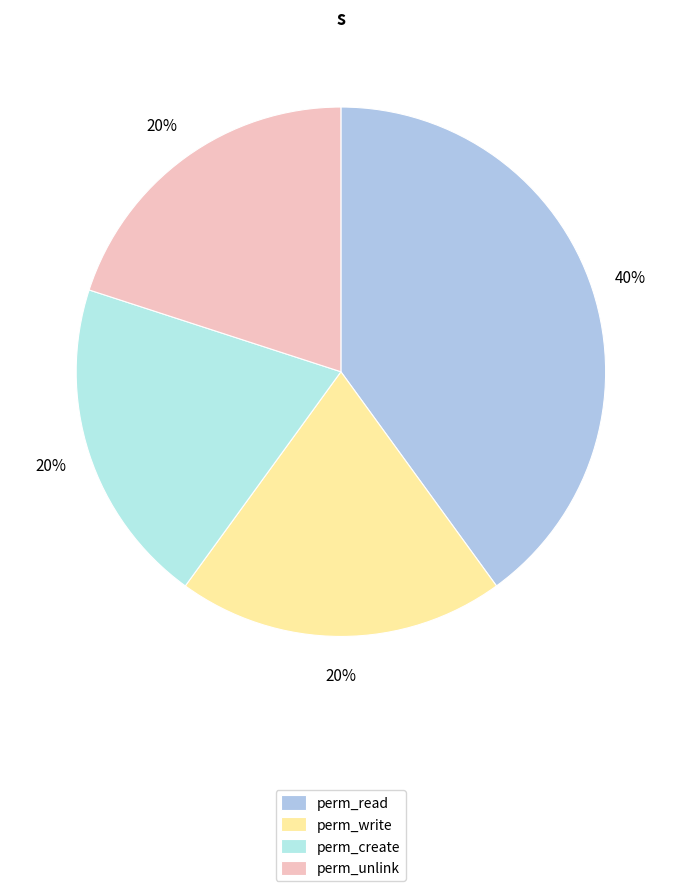

How many slices are in this pie chart?

4